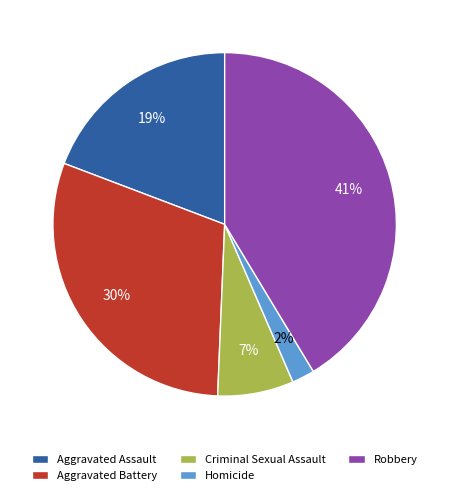

Which category has the biggest portion of the pie?

Robbery